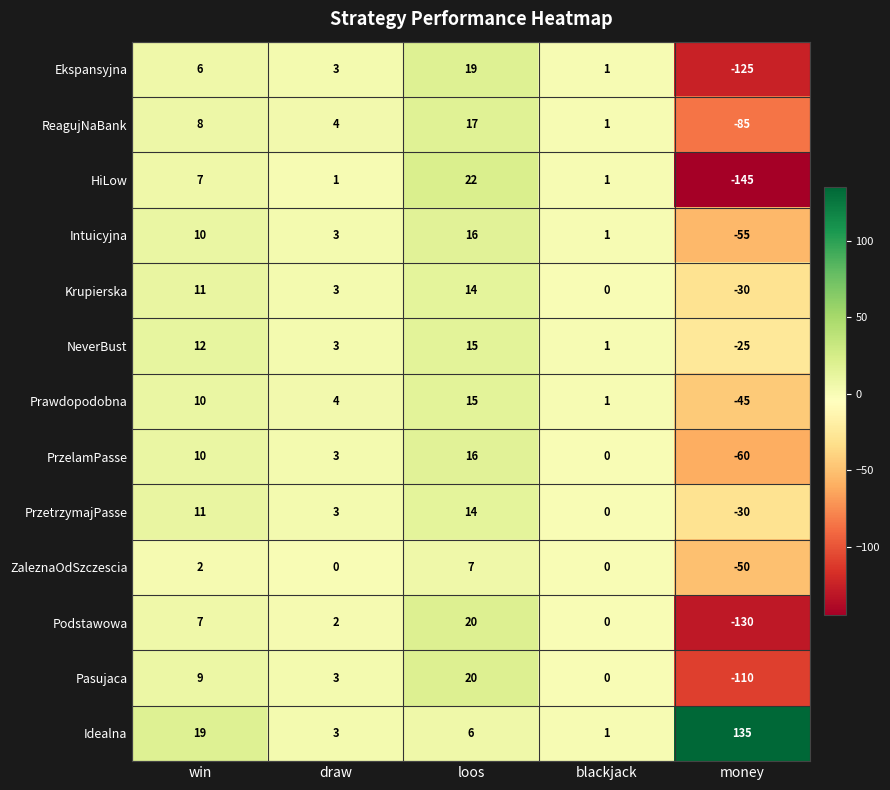

What is the difference between the maximum and minimum values in the NeverBust series?

40